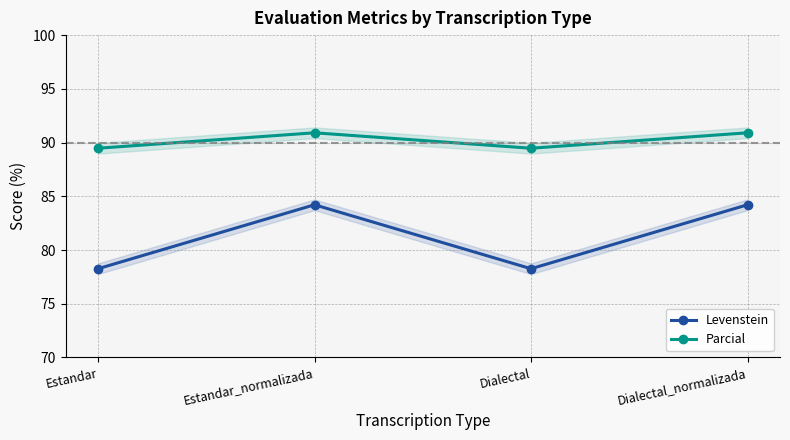

At Dialectal, list the series in order from largest to smallest.

Parcial, Levenstein